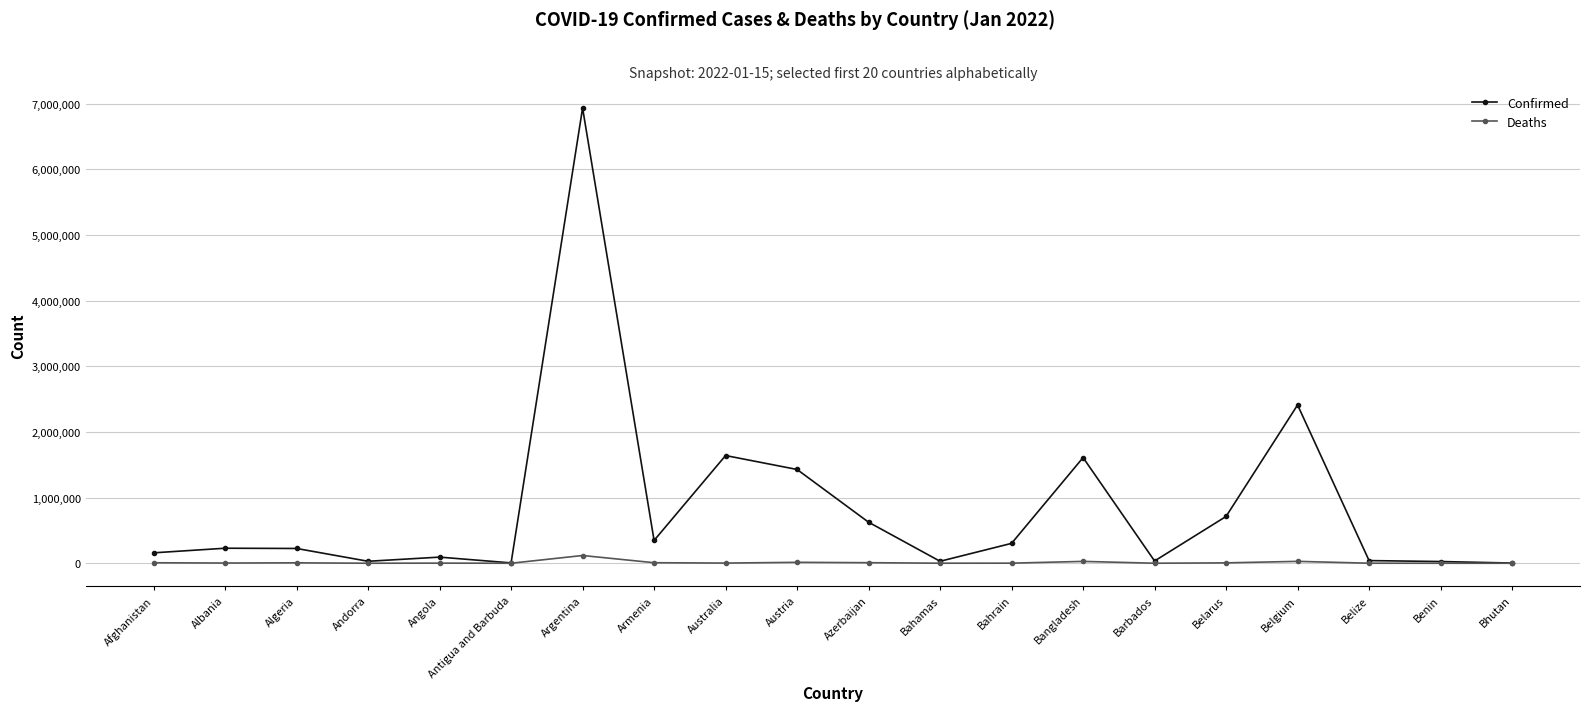

What is the highest value of the Confirmed series?

6932972